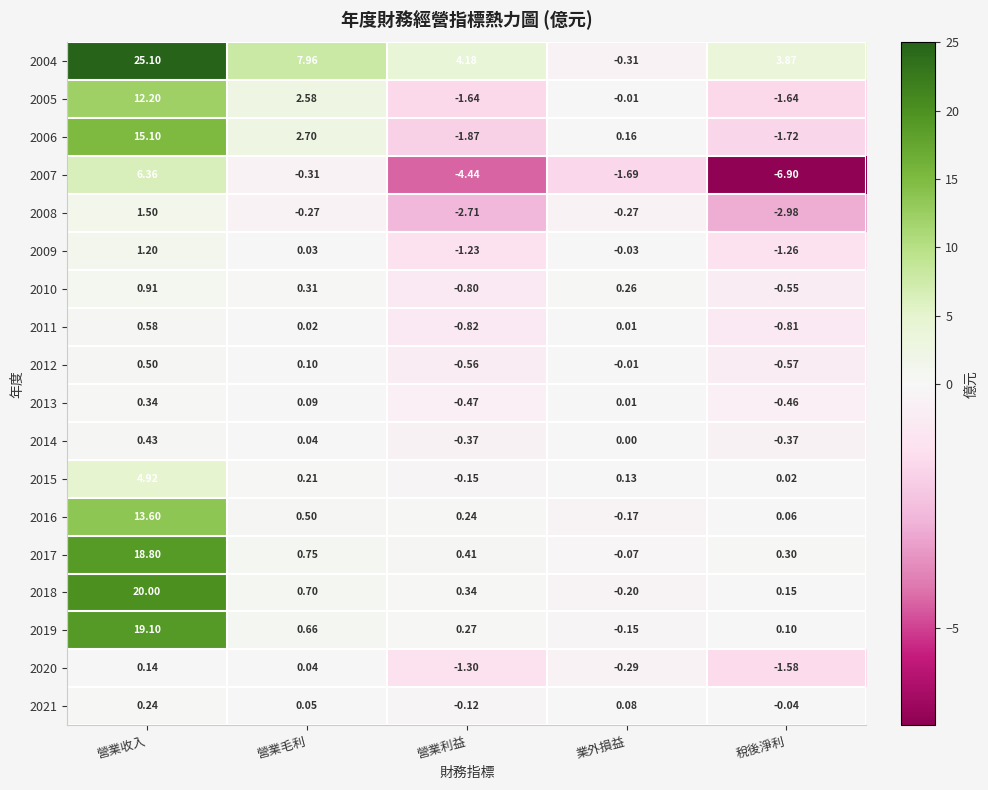

What is the total value across all series at 營業收入?

141.0